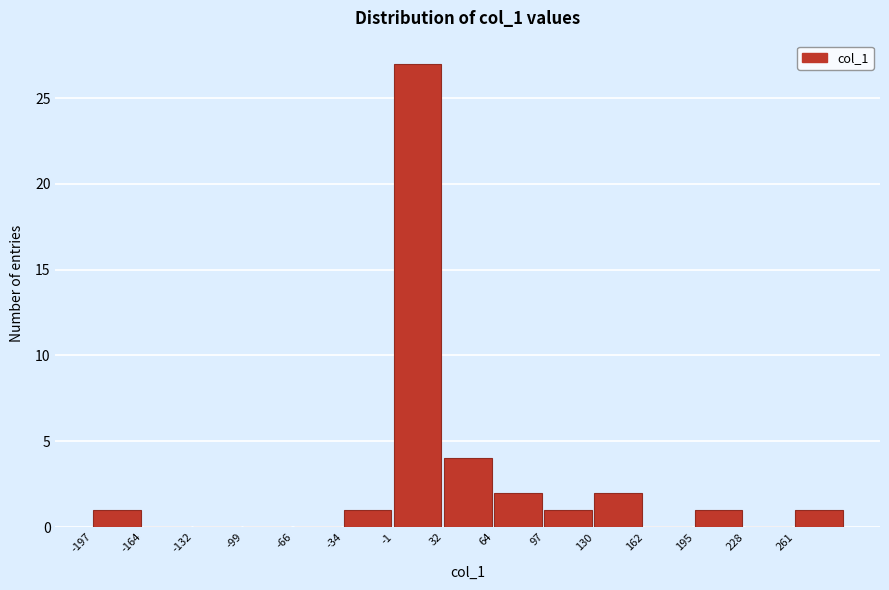

Over which range of the x-axis is the bar tallest?

0 to 30